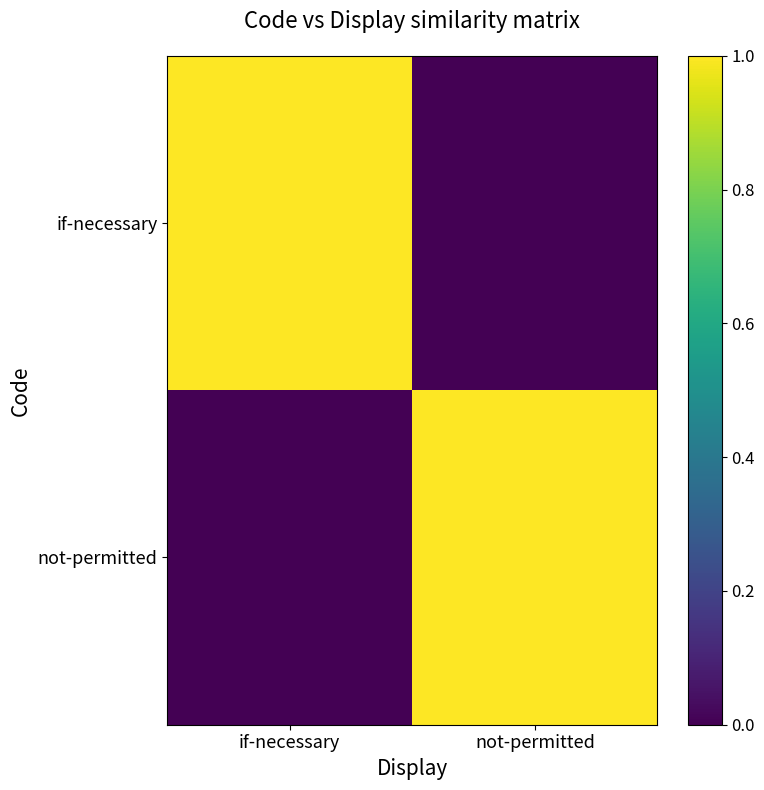

Rank the series at if-necessary from highest to lowest value.

if-necessary, not-permitted